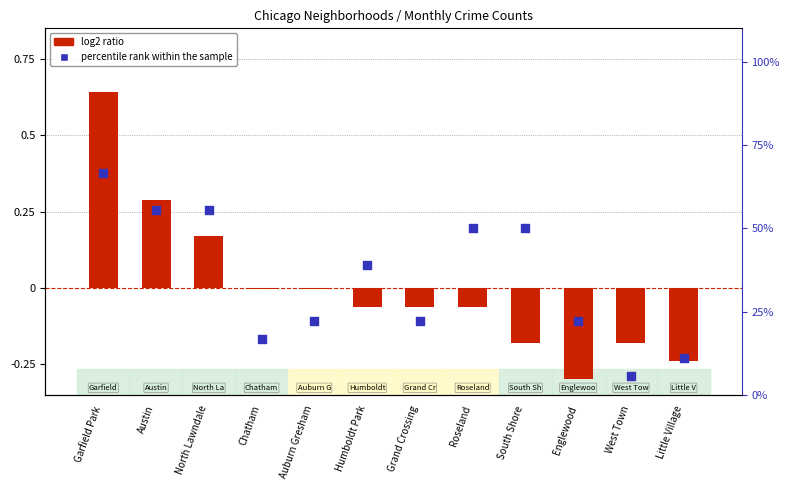

Which series reaches the maximum Y coordinate?

percentile rank within the sample